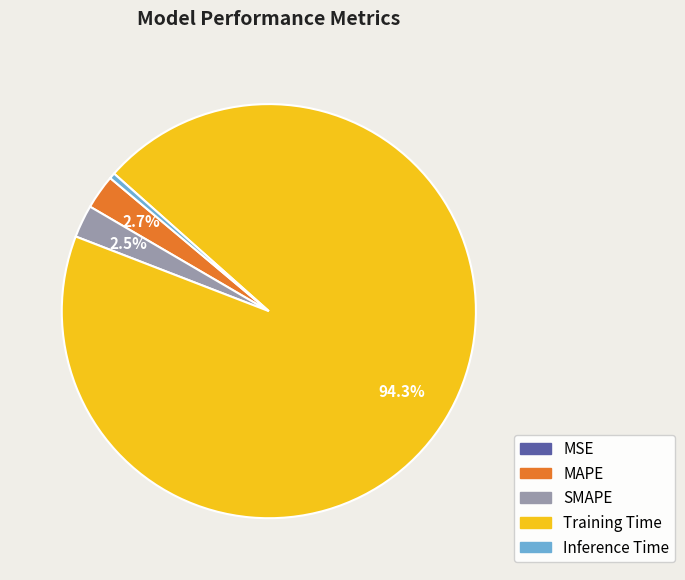

To the nearest percent, what portion does Training Time represent?

94%